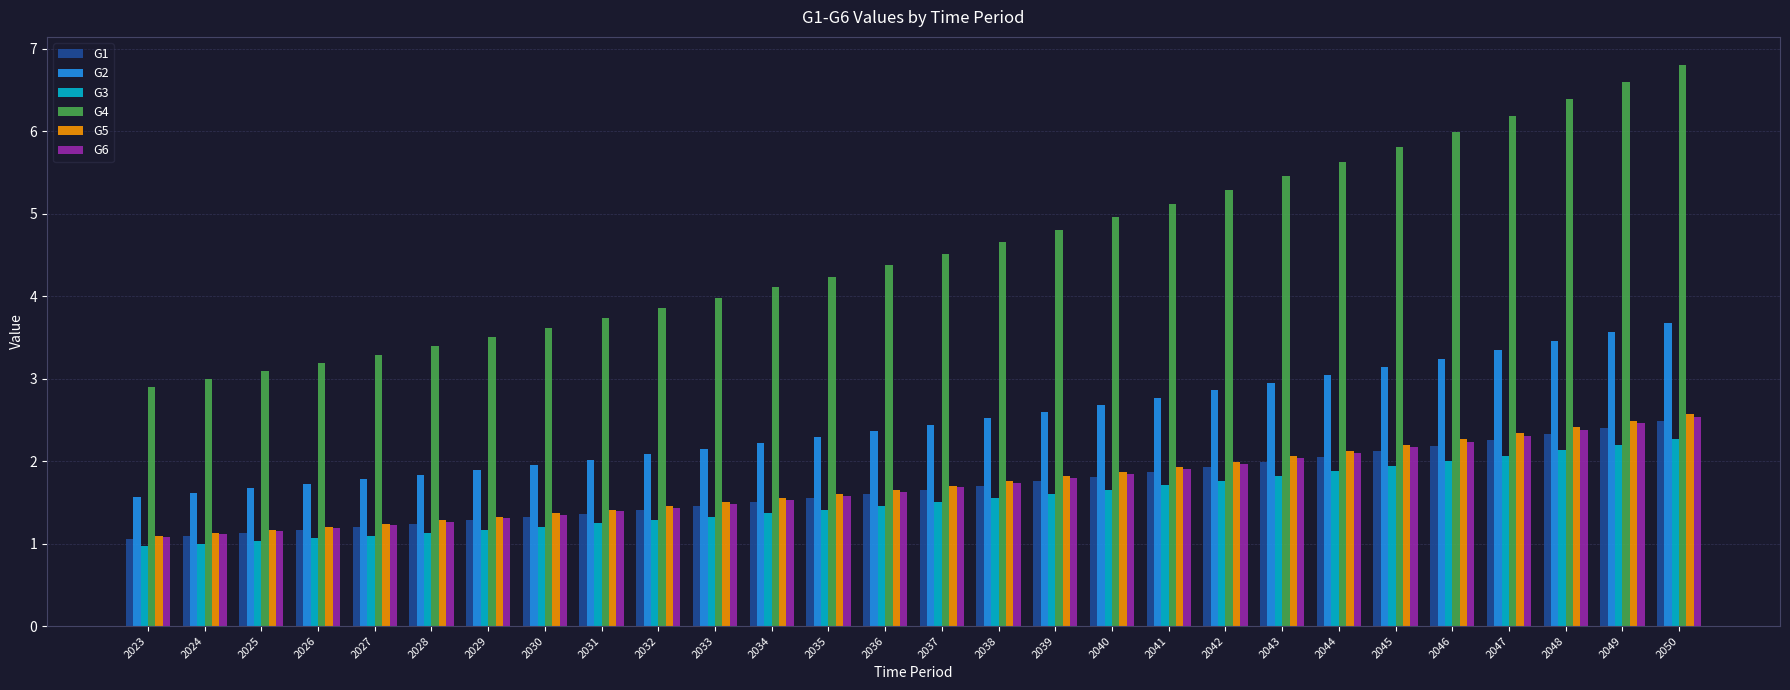

What is the difference between the G2 values at 2043 and 2027?

1.2